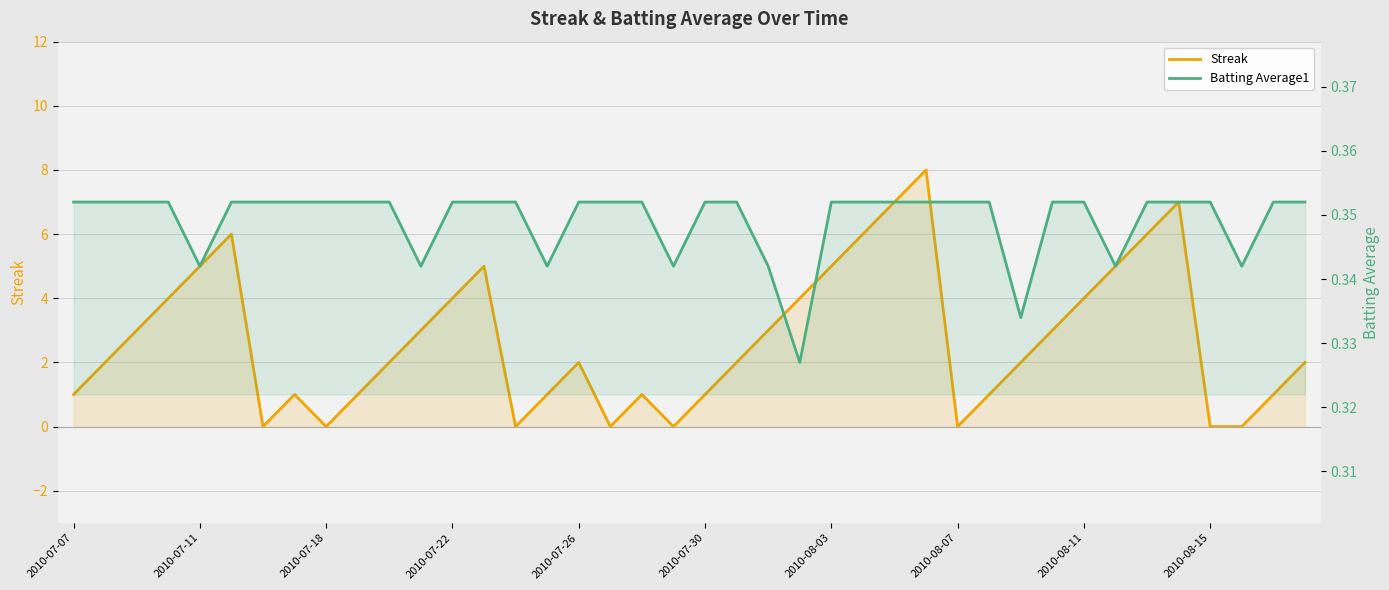

List the series in order of their overall mean, lowest first.

Batting Average1, Streak